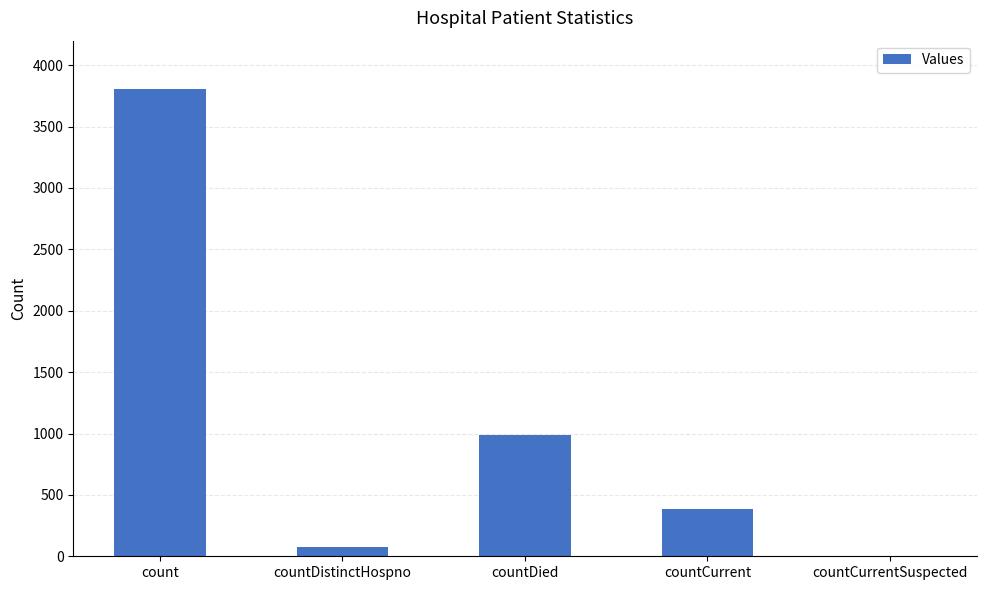

Is it true that the value at count is 3808?

True